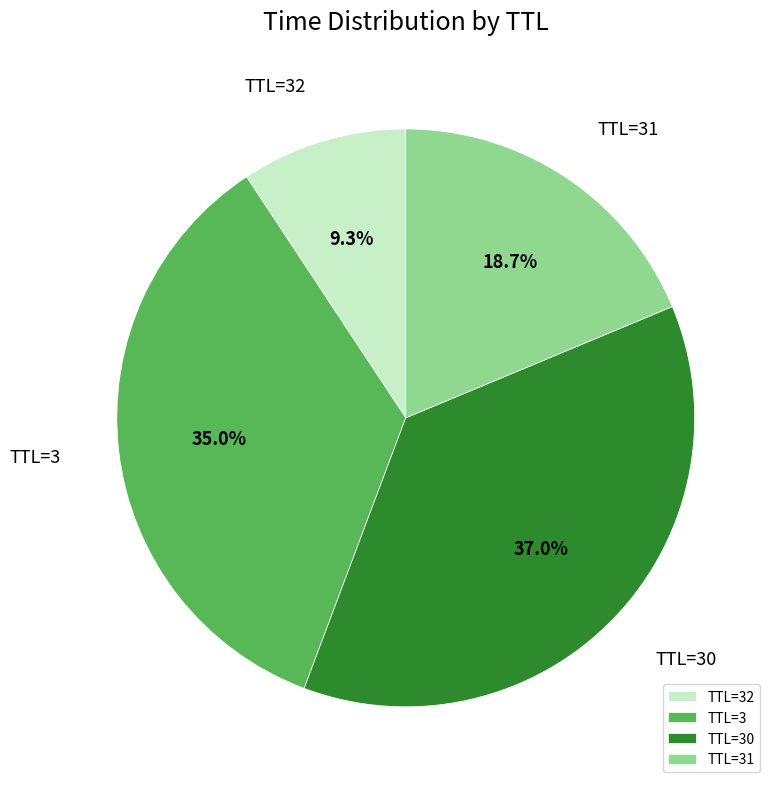

How many slices are in this pie chart?

4